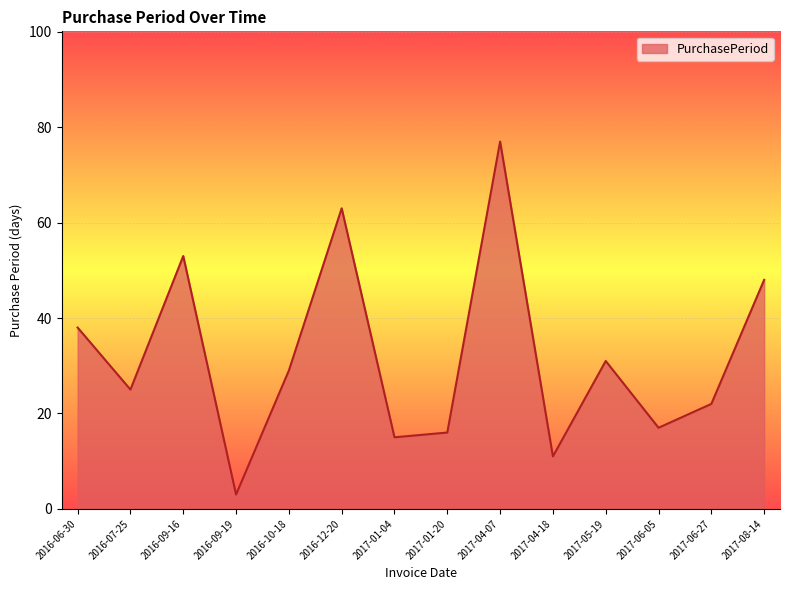

What is the ratio of the value at 2016-09-19 to the value at 2017-01-04?

0.2